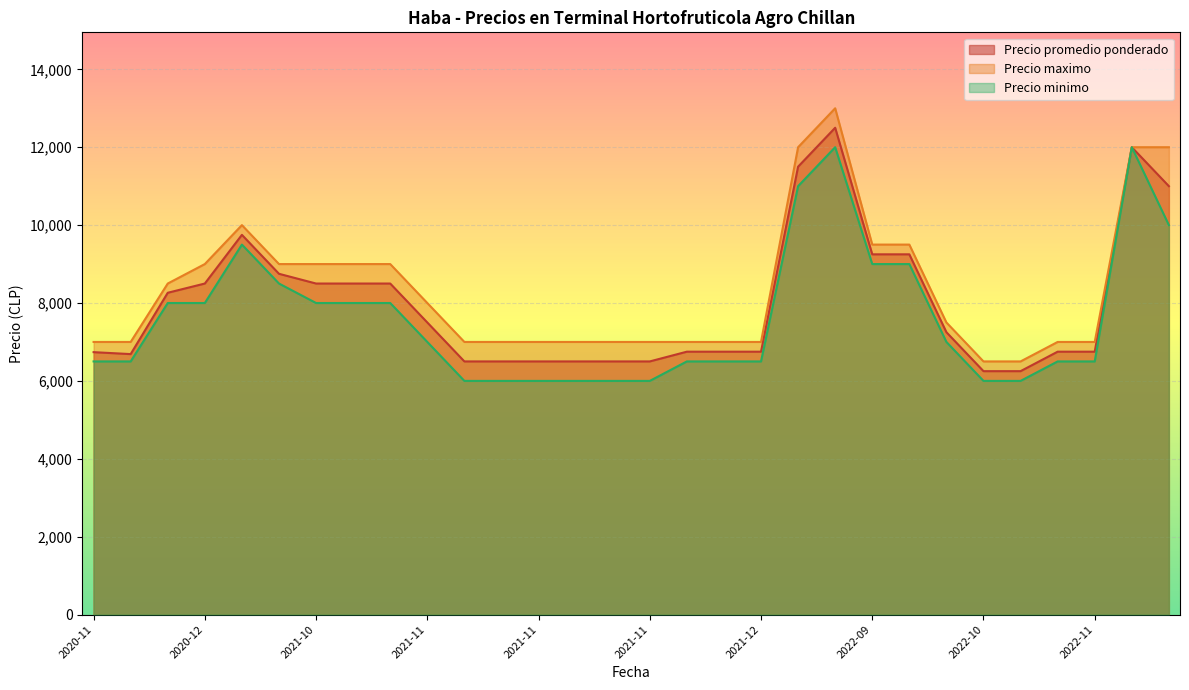

True or false: Precio maximo and Precio minimo intersect in this chart.

False